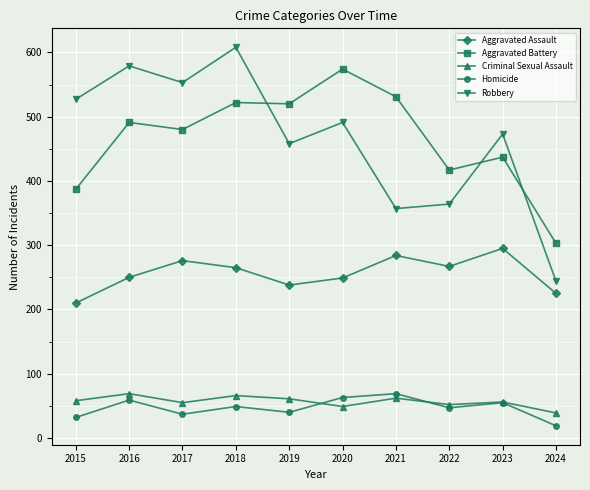

True or false: Homicide and Aggravated Assault intersect in this chart.

False